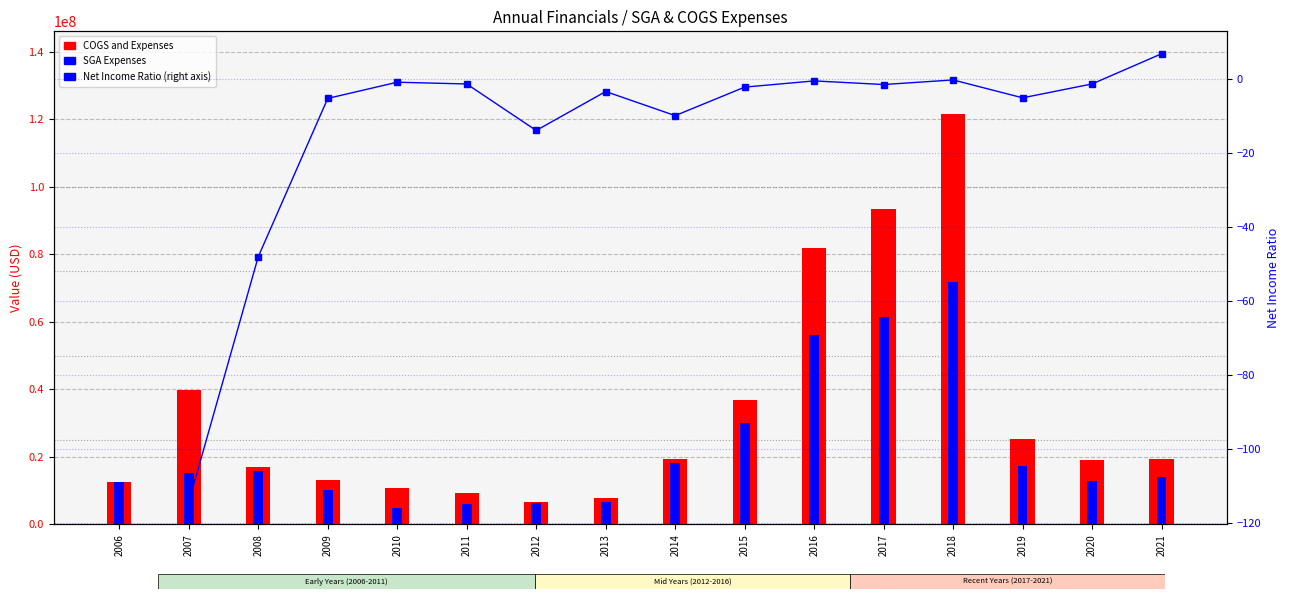

Is the value of Net Income Ratio at 2015 greater than the value of SGA Expenses at 2009?

No